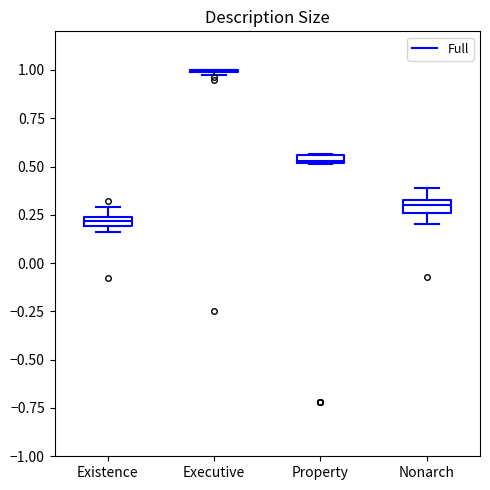

Where is the lower edge of the box for Property on the y-axis? The values are not printed on the chart, so give them approximately, as read against the axis.

0.50